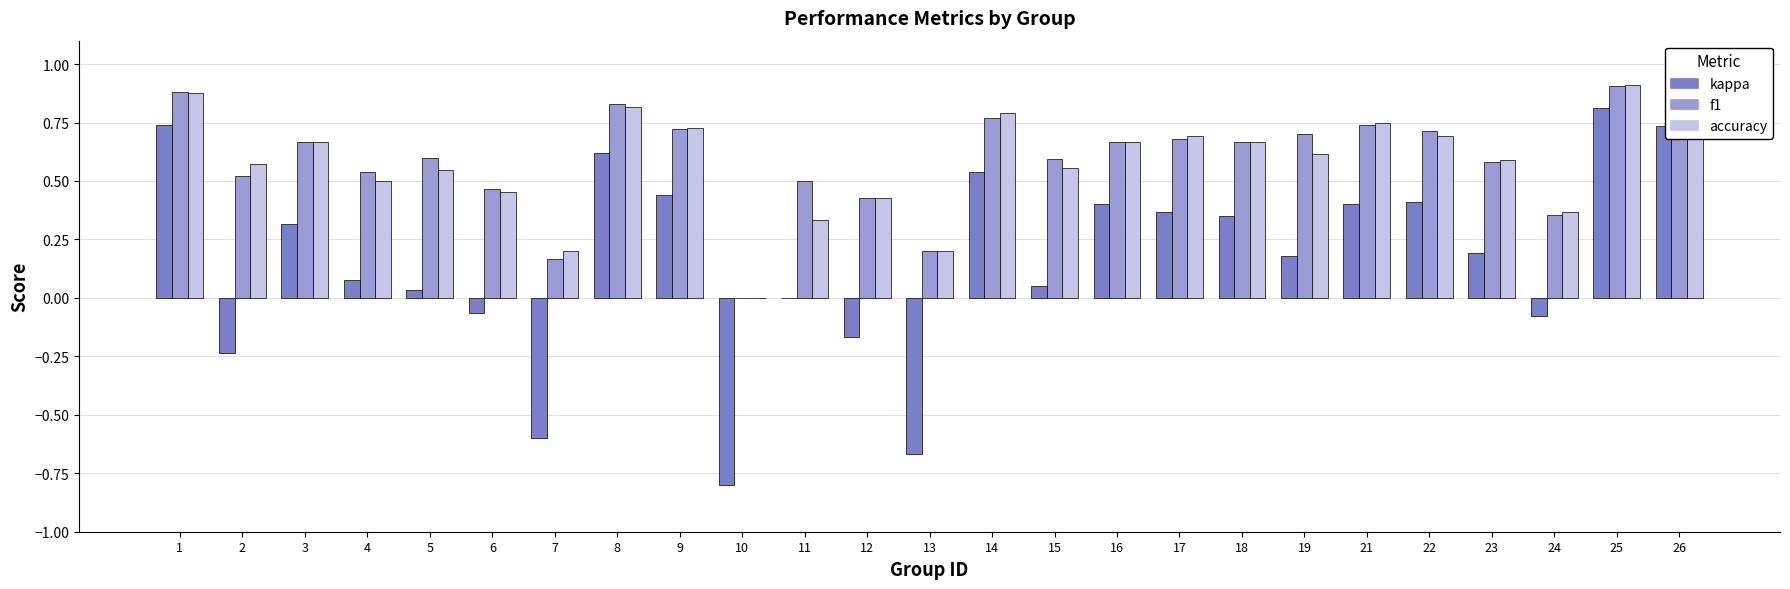

True or false: kappa has a value of 0.2 at 22.

False